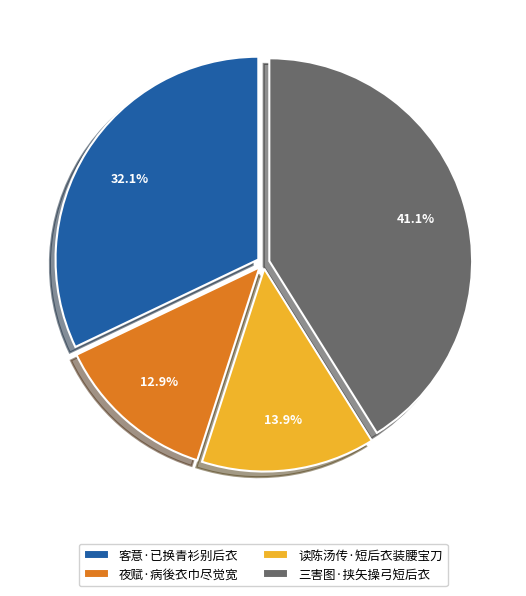

Which has a higher value, 夜赋·病後衣巾尽觉宽 or 三害图·挟矢操弓短后衣?

三害图·挟矢操弓短后衣